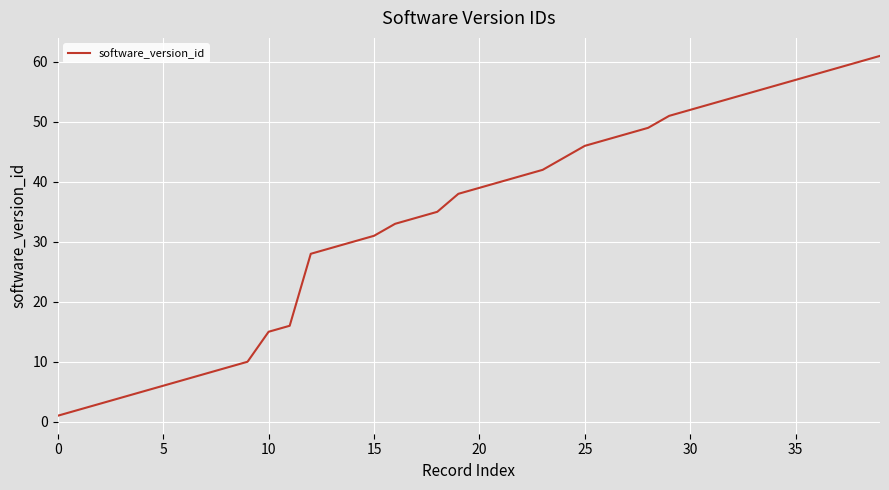

Count the number of categories in the chart.

40